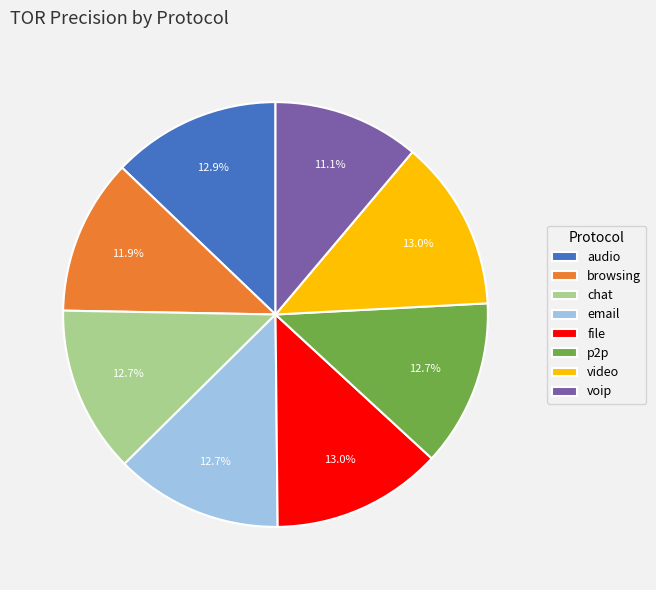

To the nearest percent, what is the difference between the largest and smallest slice percentages?

2%